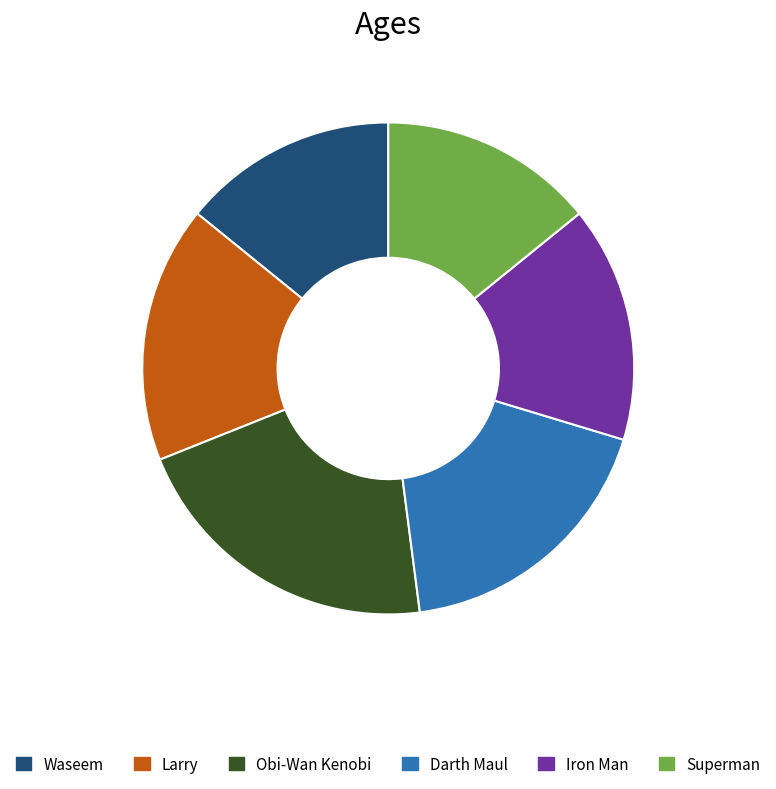

How many segments does this pie chart have?

6